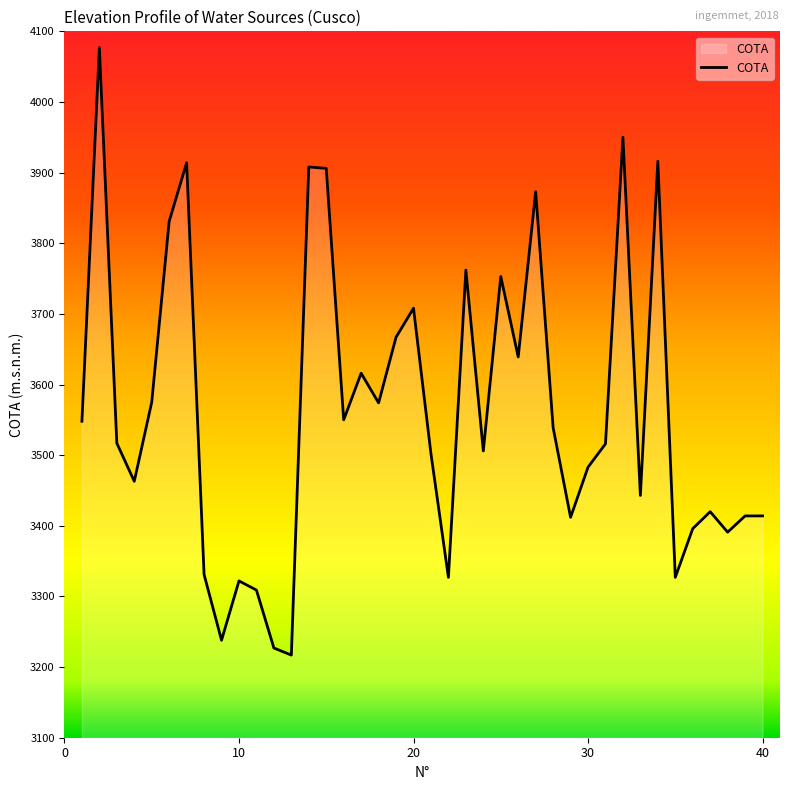

What is the difference between the maximum and minimum values?

860